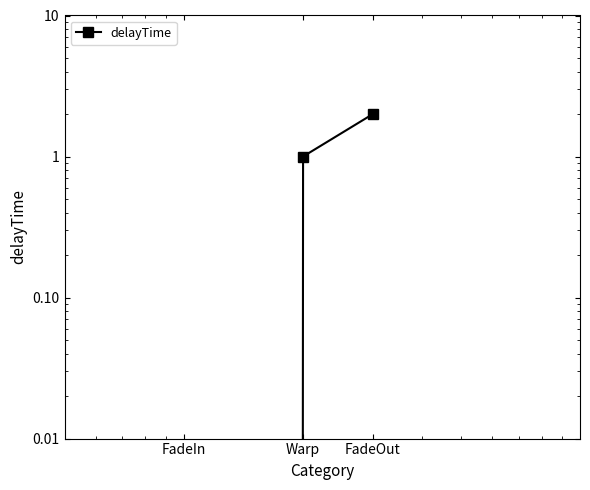

At which category does the chart reach its peak across all series?

FadeOut